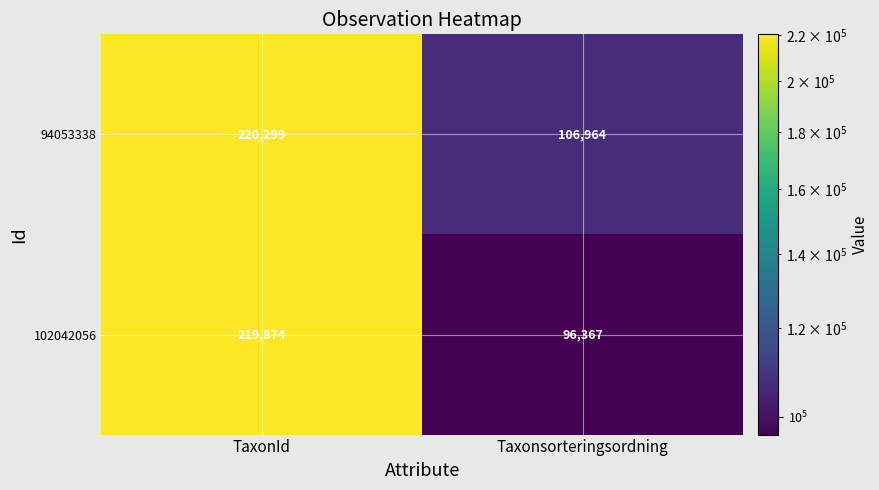

What is the difference between the 94053338 values at TaxonId and Taxonsorteringsordning?

113335